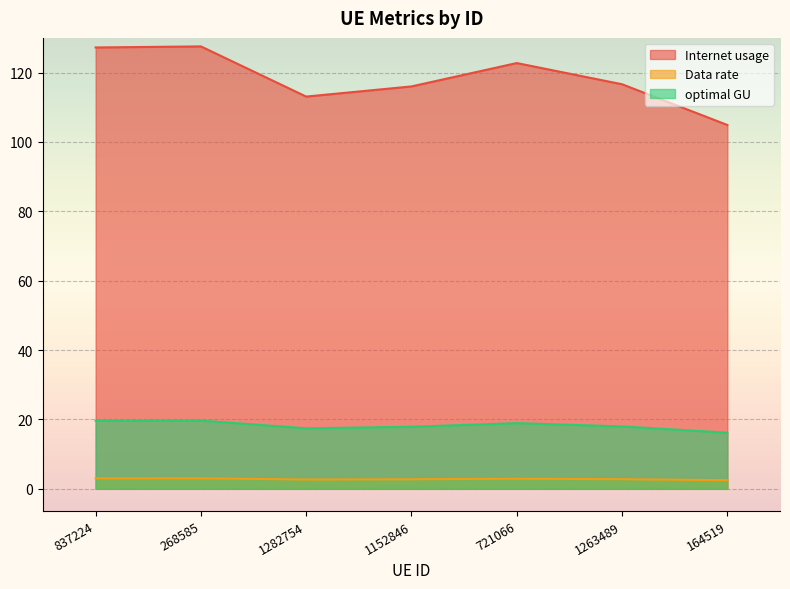

What is the highest value of the optimal GU series?

19.7